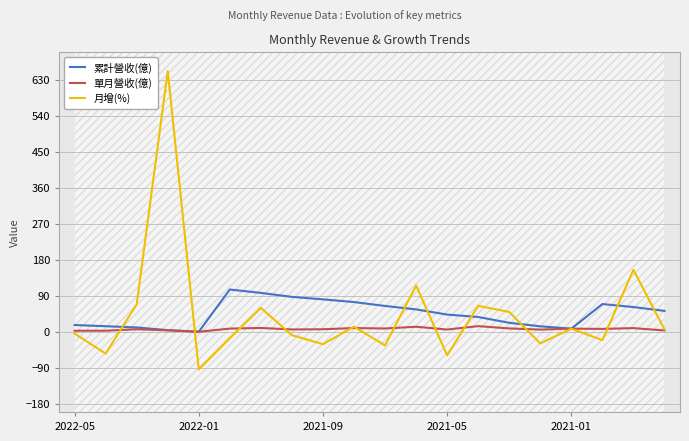

What is the highest value of the 月增(%) series?

651.9